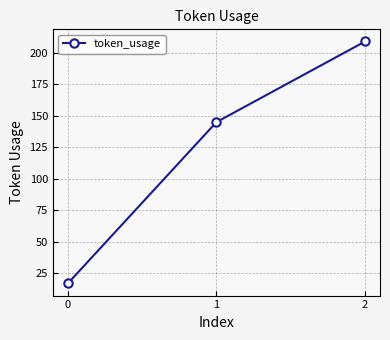

The chart shows a value of 86 at 2. True or false?

False